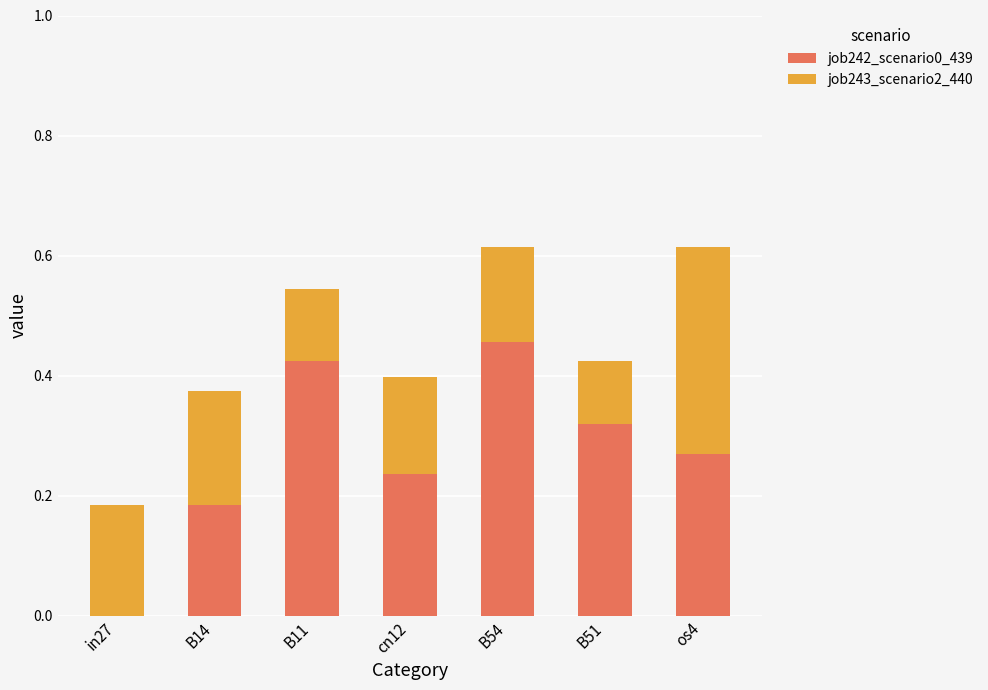

At which label does job242_scenario0_439 reach its peak?

B54